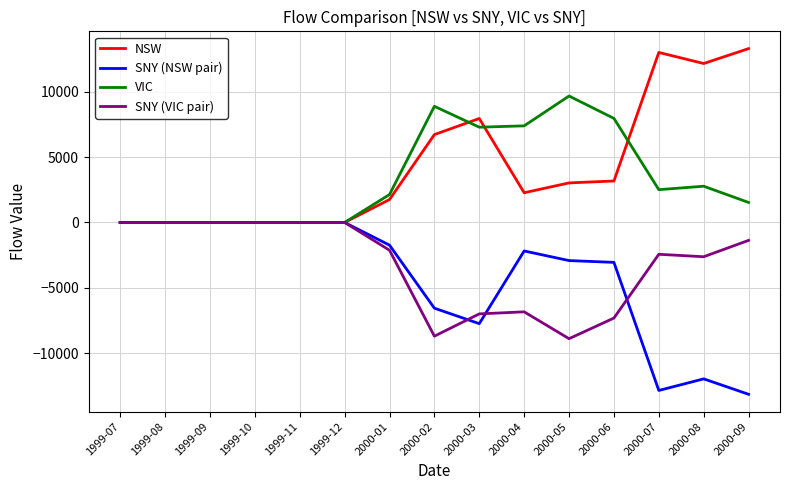

Rank the series at 2000-02 from highest to lowest value.

VIC, NSW, SNY (NSW pair), SNY (VIC pair)